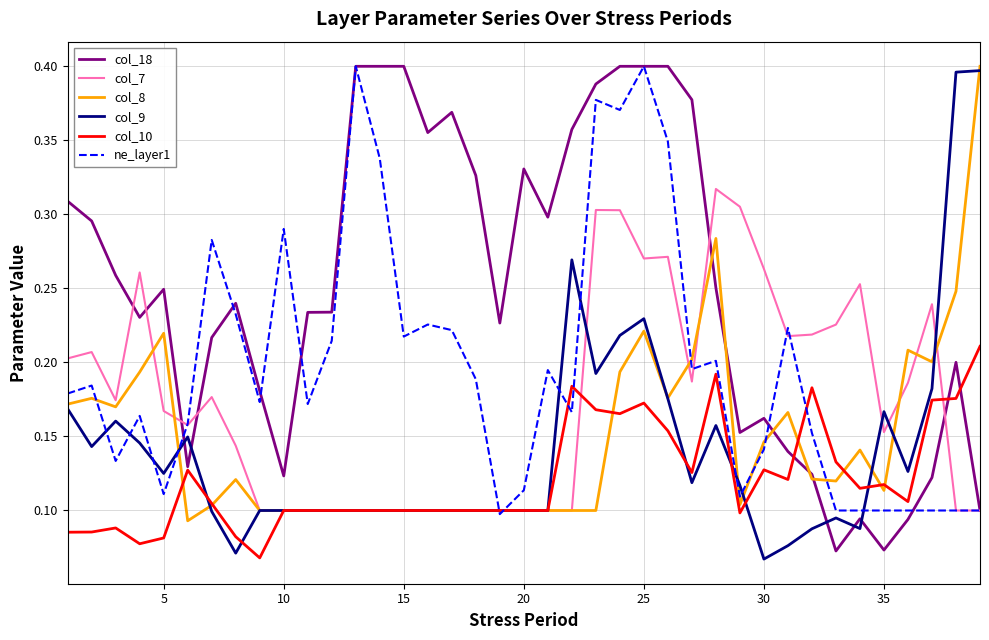

True or false: col_18 and col_9 cross at least once.

True